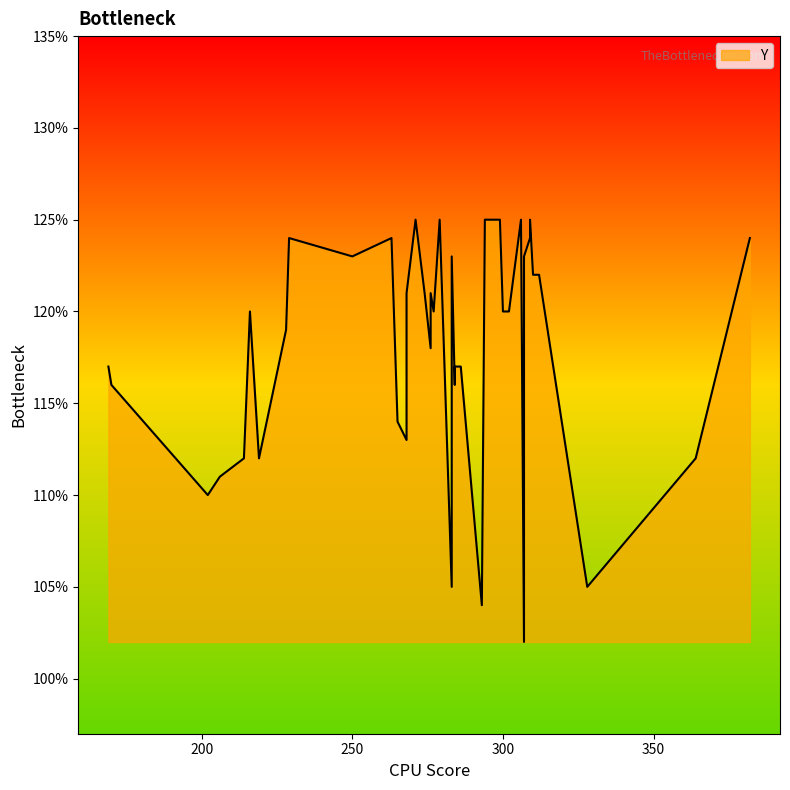

At which label is the value closest to 113?

268